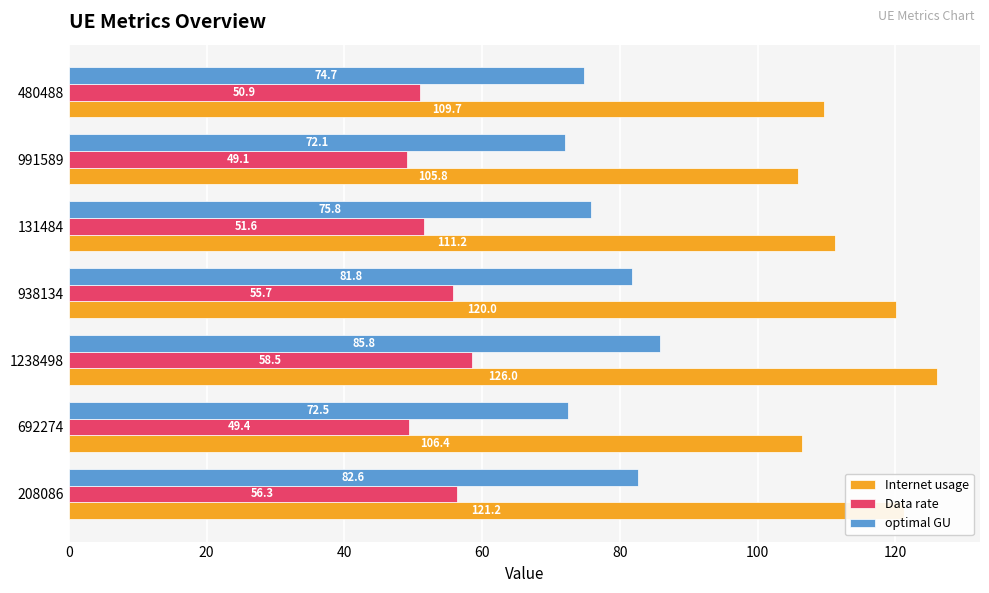

What is the difference between the maximum and minimum values in the Internet usage series?

20.2